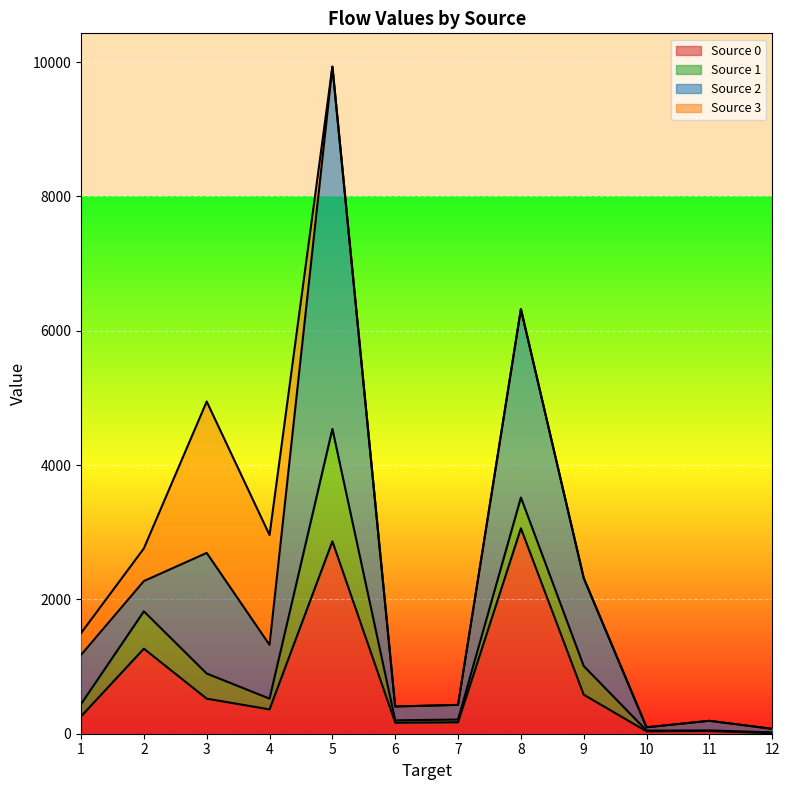

How many lines are shown in the chart?

4